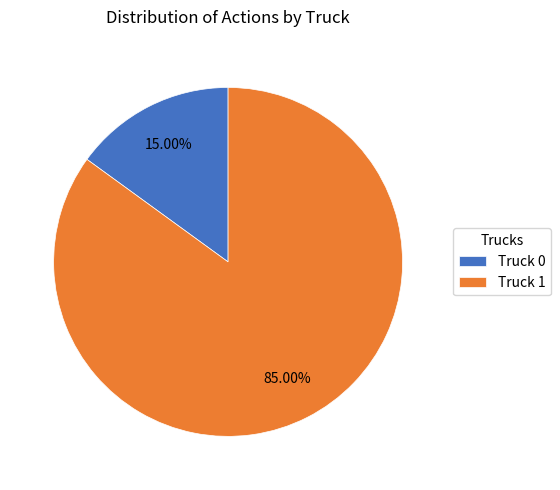

To the nearest percent, what is the combined percentage of Truck 0 and Truck 1?

100%